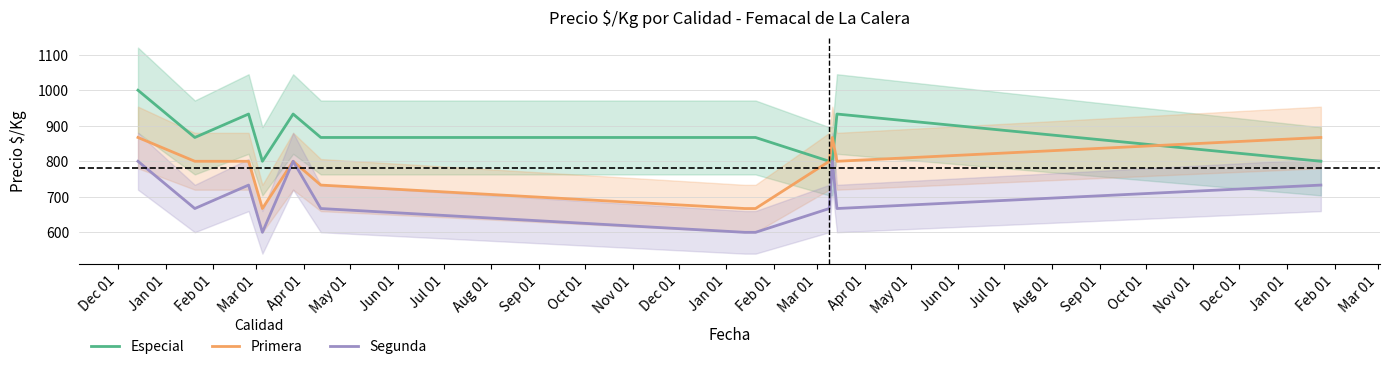

What is the lowest value of the Primera series?

667